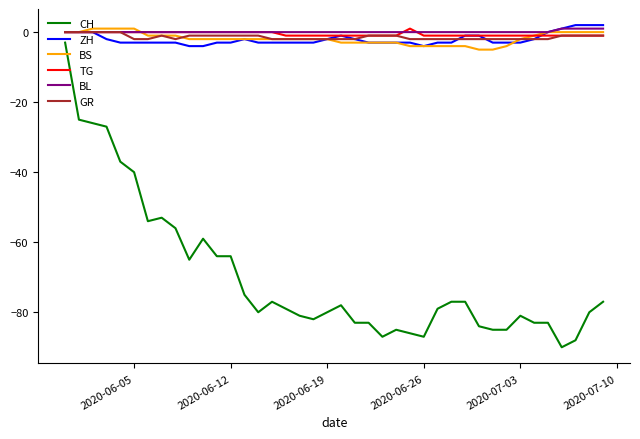

Which series has the largest range (max minus min)?

CH